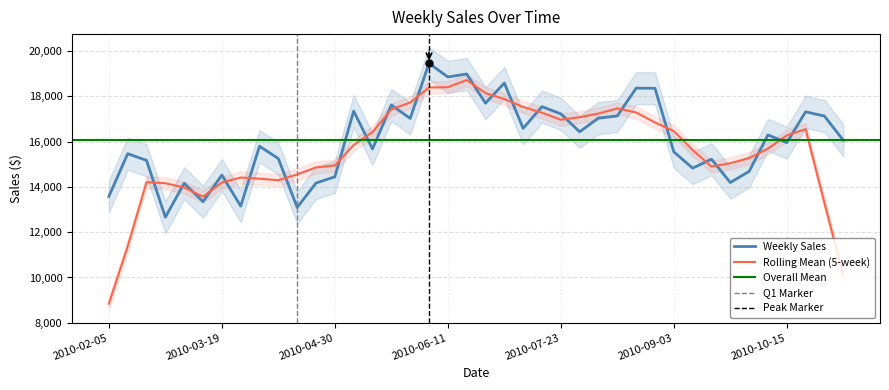

What is the minimum value shown in the chart?

12663.1